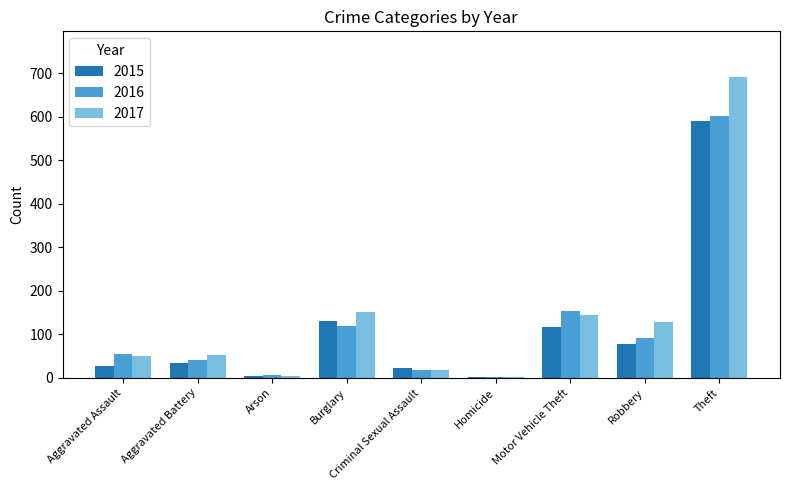

At which label does 2016 reach its peak?

Theft